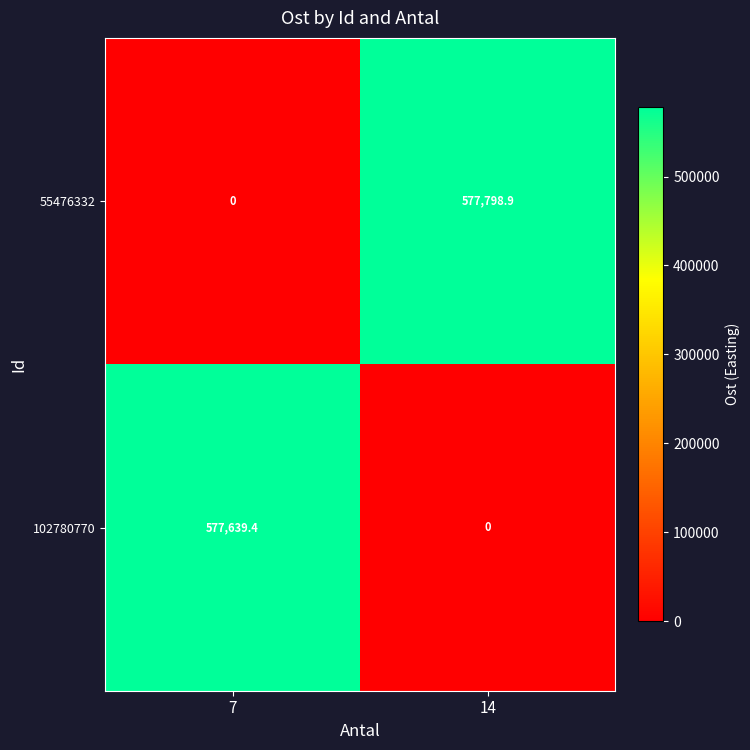

What is the maximum value shown in the chart?

577798.9